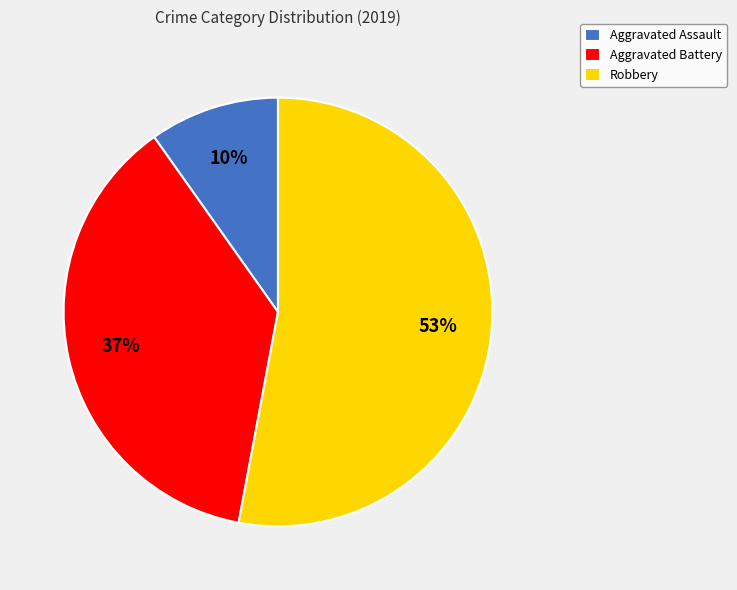

True or false: Robbery accounts for 67% of the total.

False